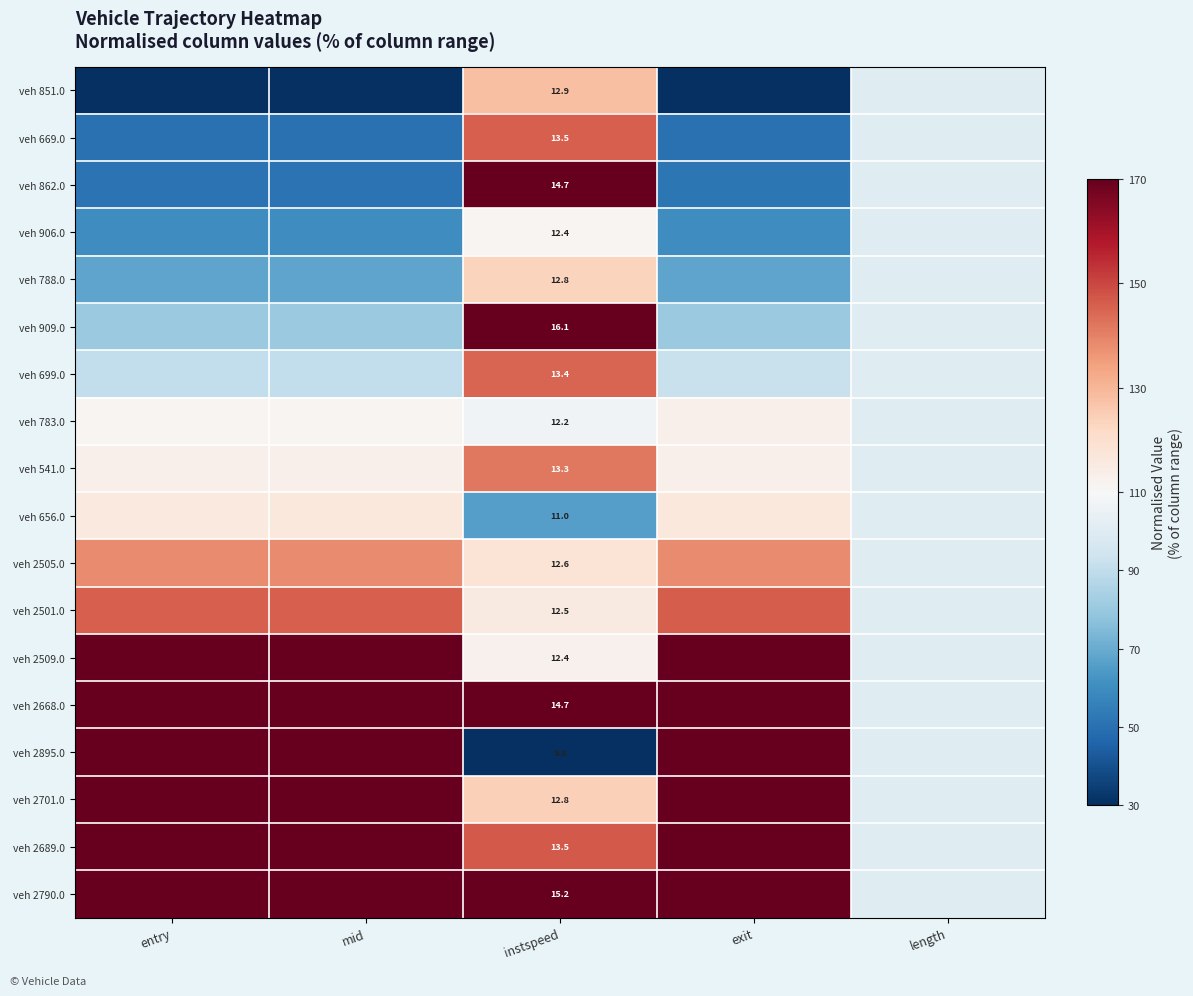

What is the total value across all series at exit?

2251.8